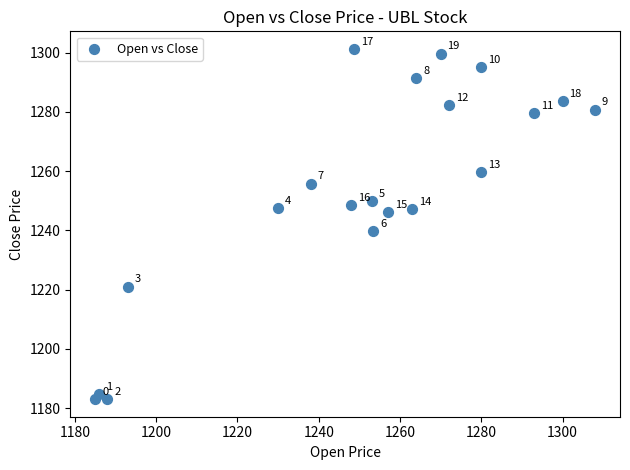

What Y value in the scatter plot is closest to 1242?

1239.8